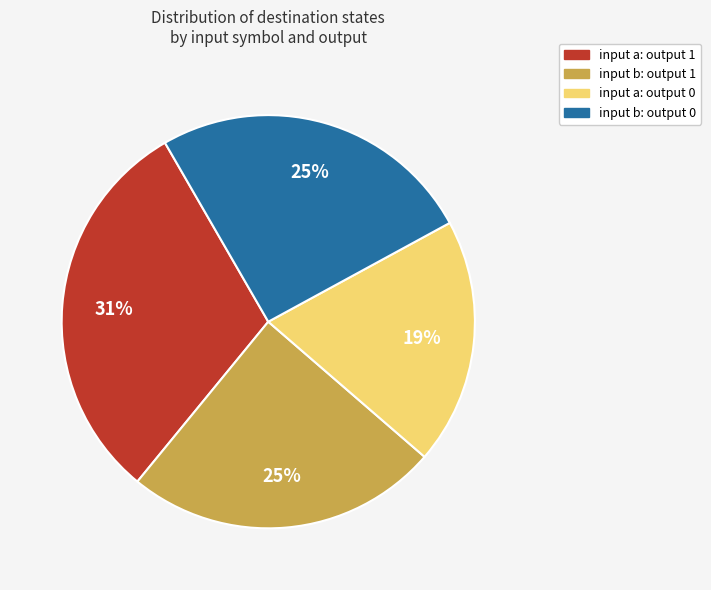

Between input b: output 0 and input a: output 1, which is larger?

input a: output 1